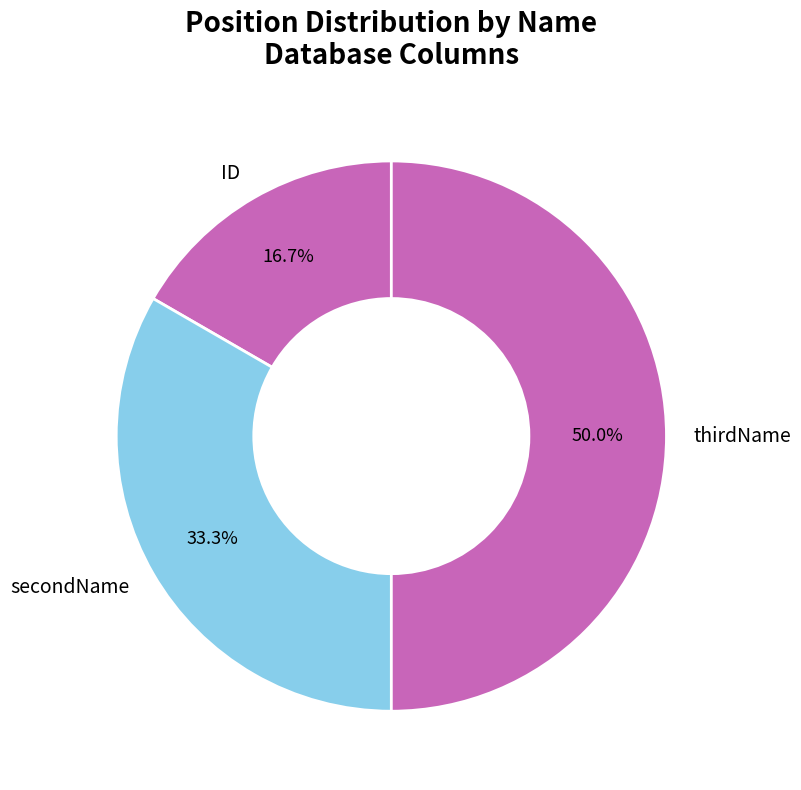

Approximately how many times larger is the value at thirdName compared to secondName?

1.5